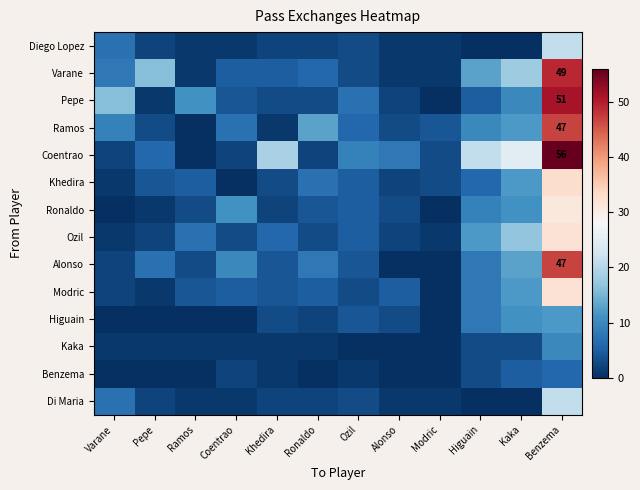

The value of Ramos at Benzema is 62. True or false?

False